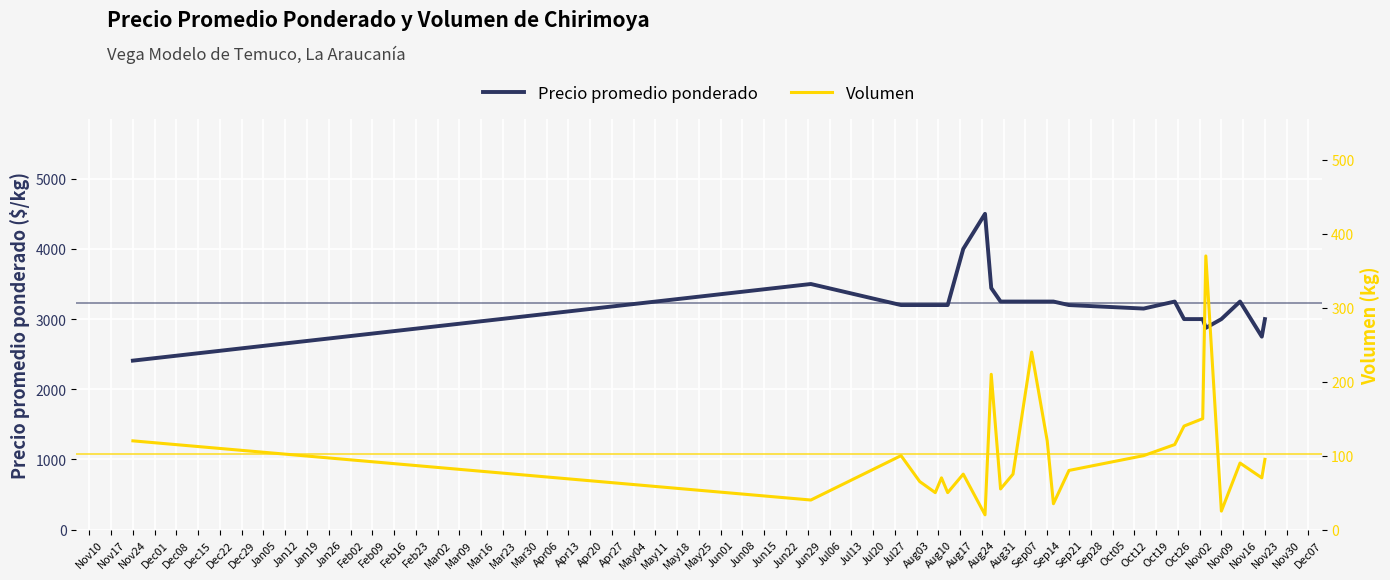

How many lines are shown in the chart?

2